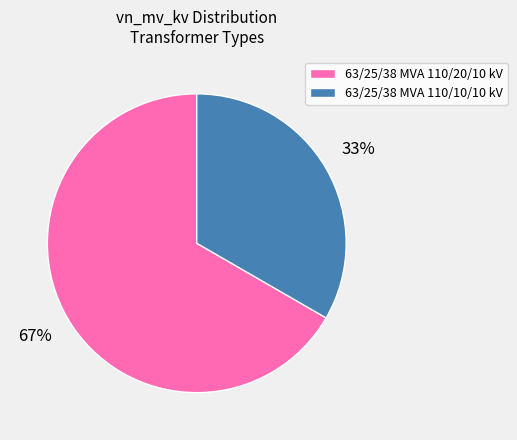

What percentage is the 63/25/38 MVA 110/10/10 kV slice, to the nearest percent?

33%